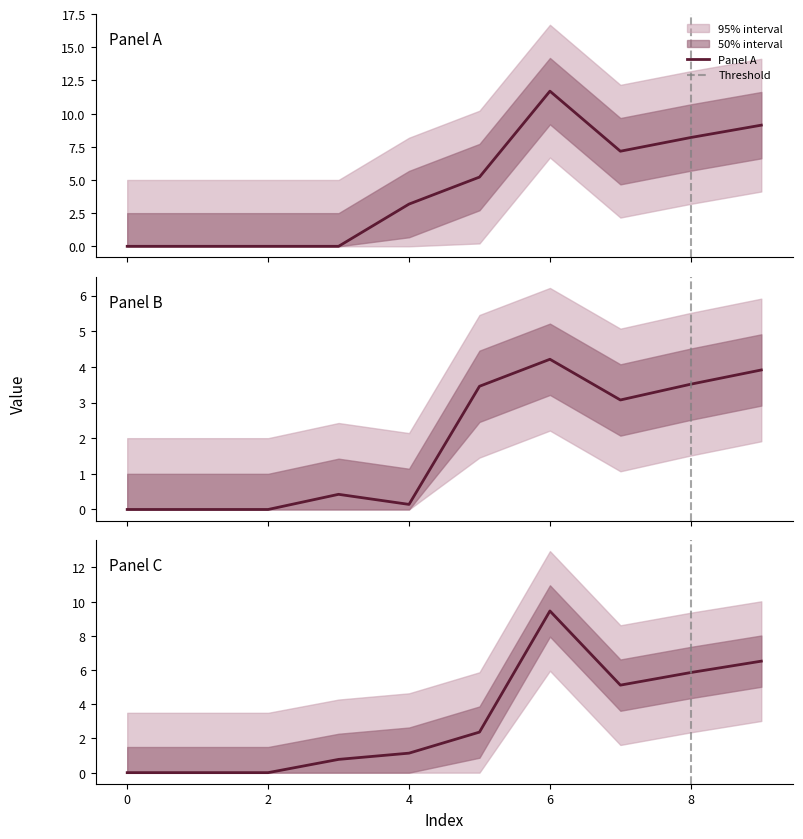

At which label is 3 closest to 4?

7